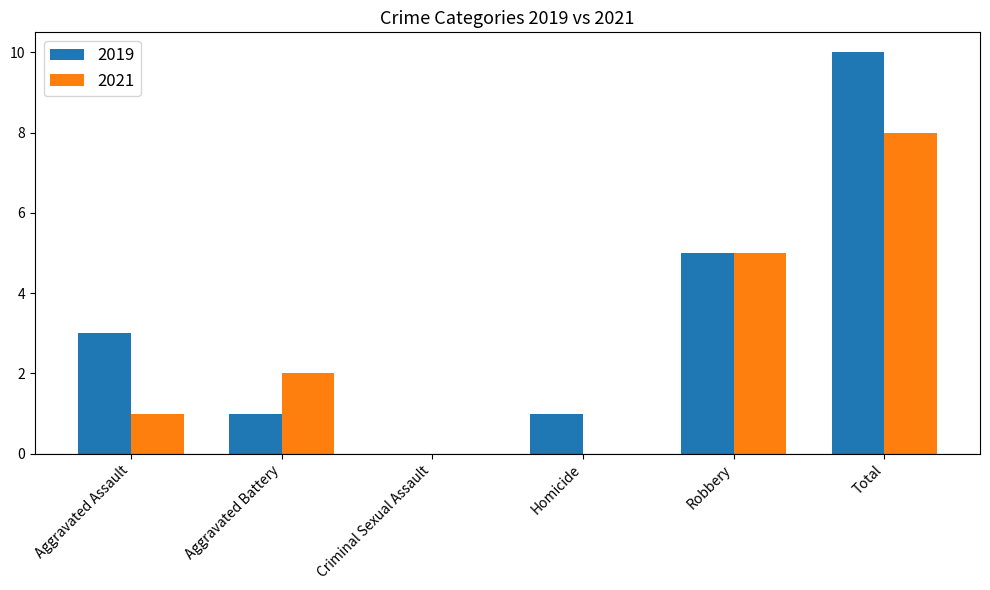

Reading left to right, extract all data points from this chart.

2019: Aggravated Assault=3	Aggravated Battery=1	Criminal Sexual Assault=0	Homicide=1	Robbery=5	Total=10
2021: Aggravated Assault=1	Aggravated Battery=2	Criminal Sexual Assault=0	Homicide=0	Robbery=5	Total=8